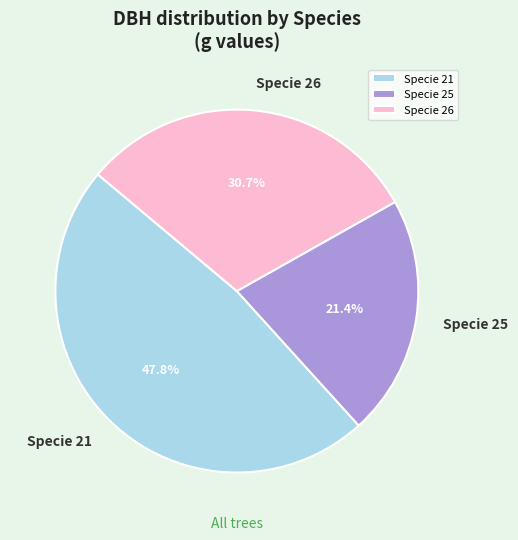

How many slices are in this pie chart?

3